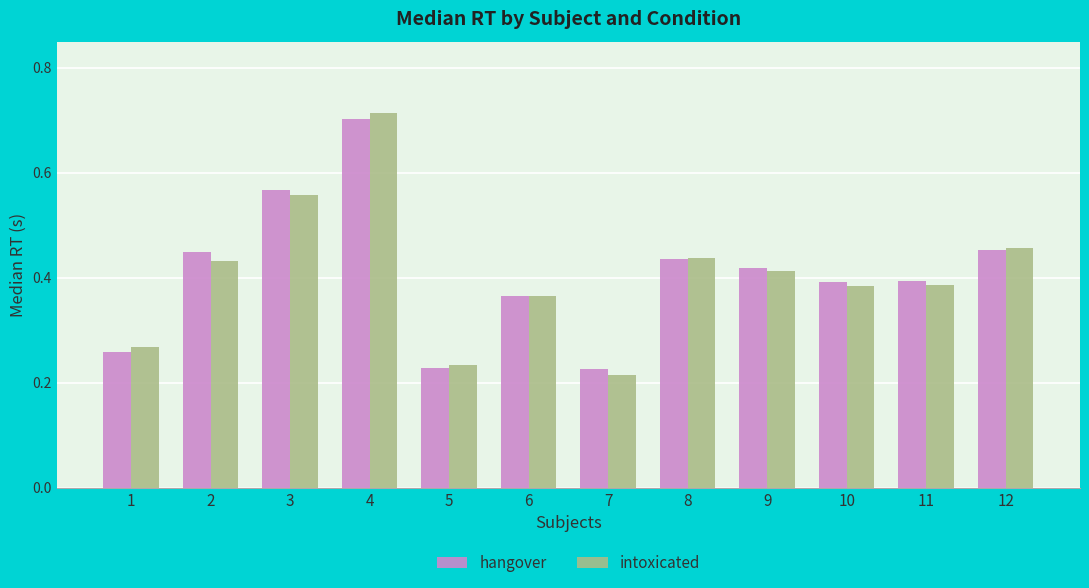

Which series changed the most between 5 and 8?

hangover